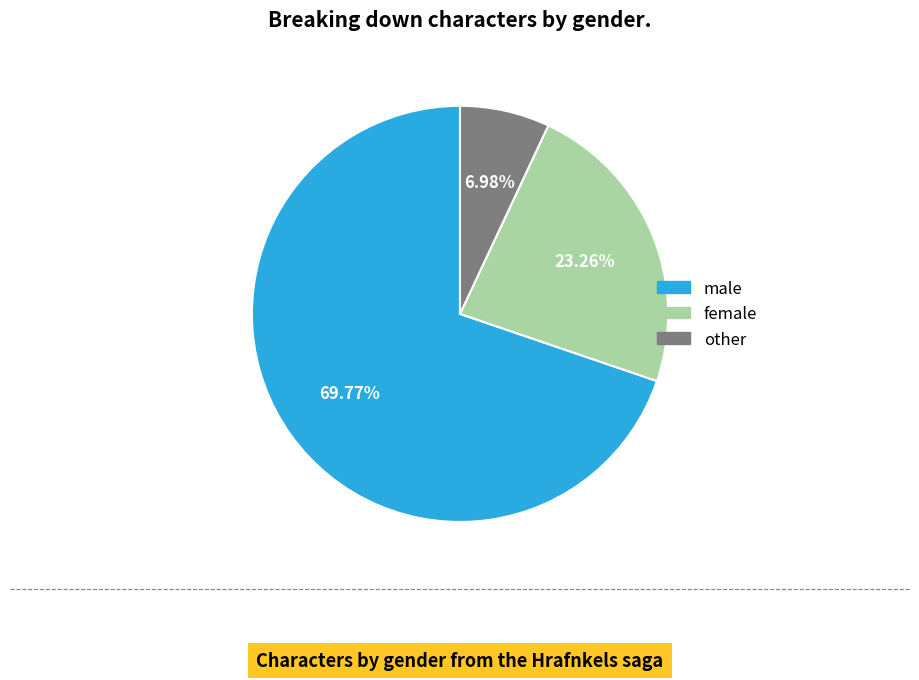

Does male account for over 50% of the chart?

Yes